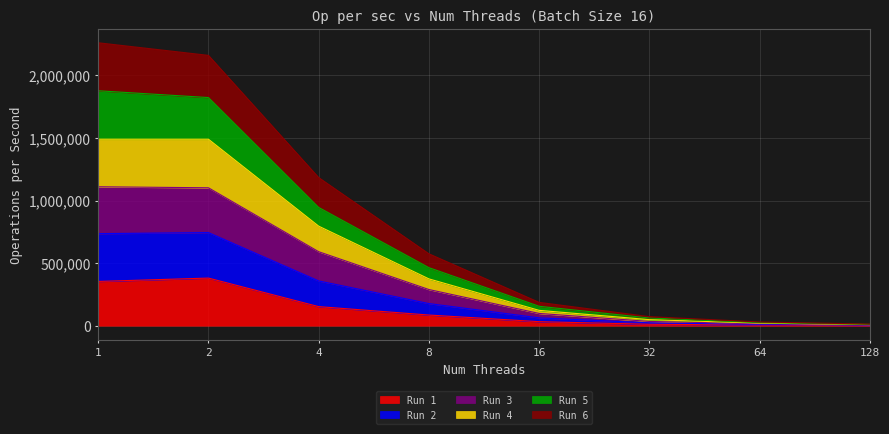

What is the total value across all series at 1?

2261118.0